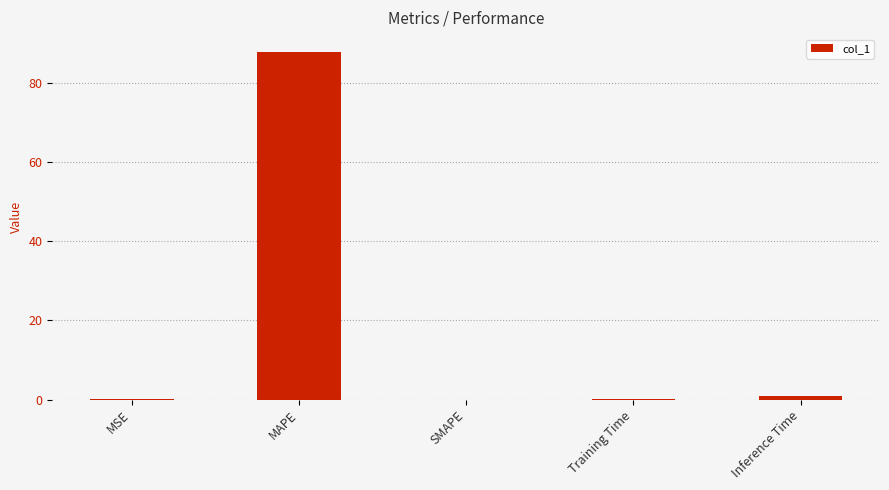

True or false: the data shows 1.0 at Inference Time.

True